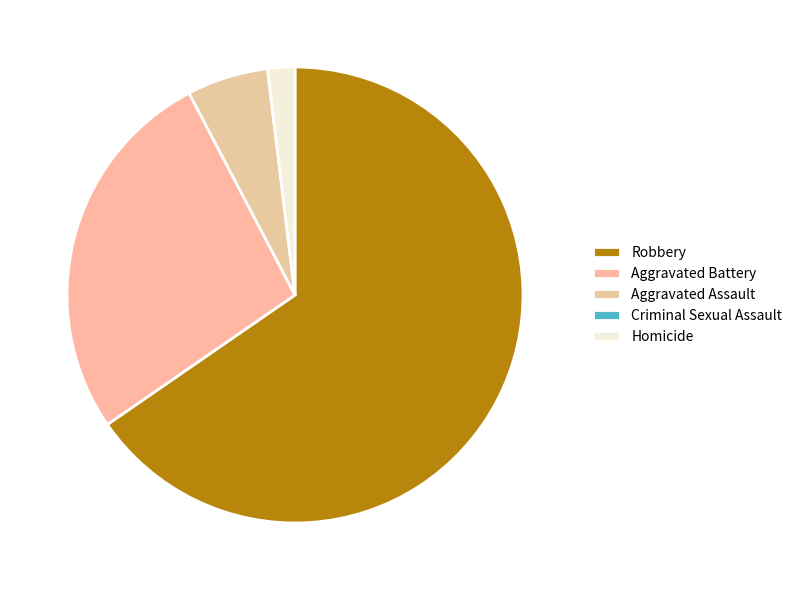

Does Robbery account for over 50% of the chart?

Yes